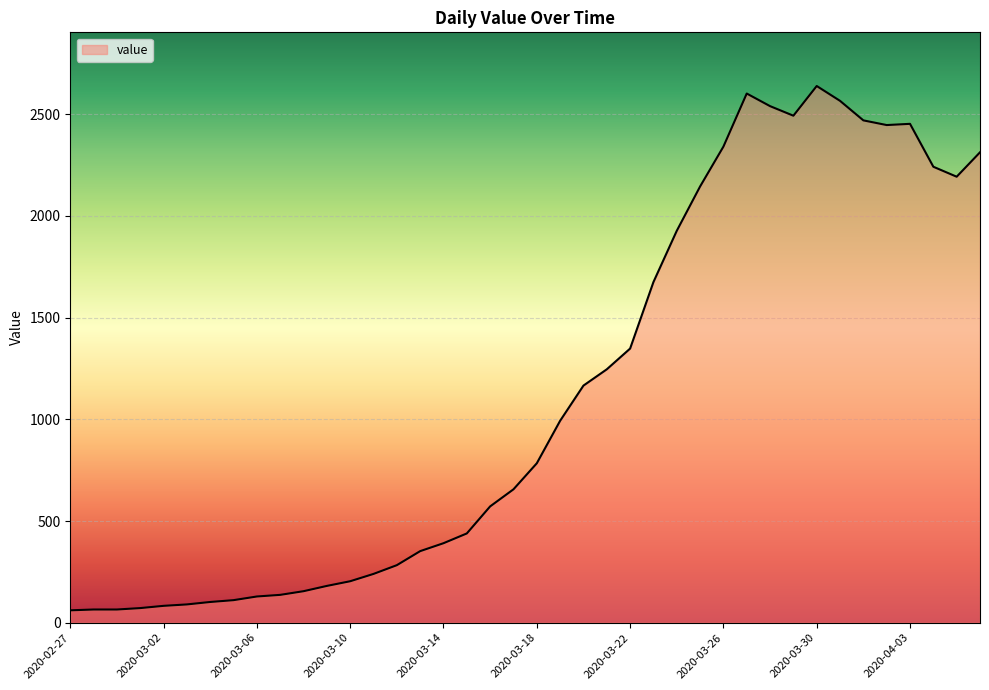

What is the minimum value shown in the chart?

61